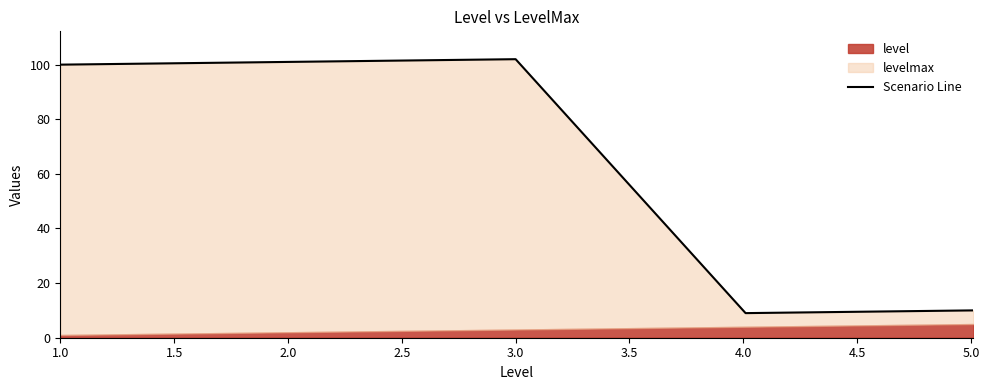

What is the approximate value at 3.0?

102.0